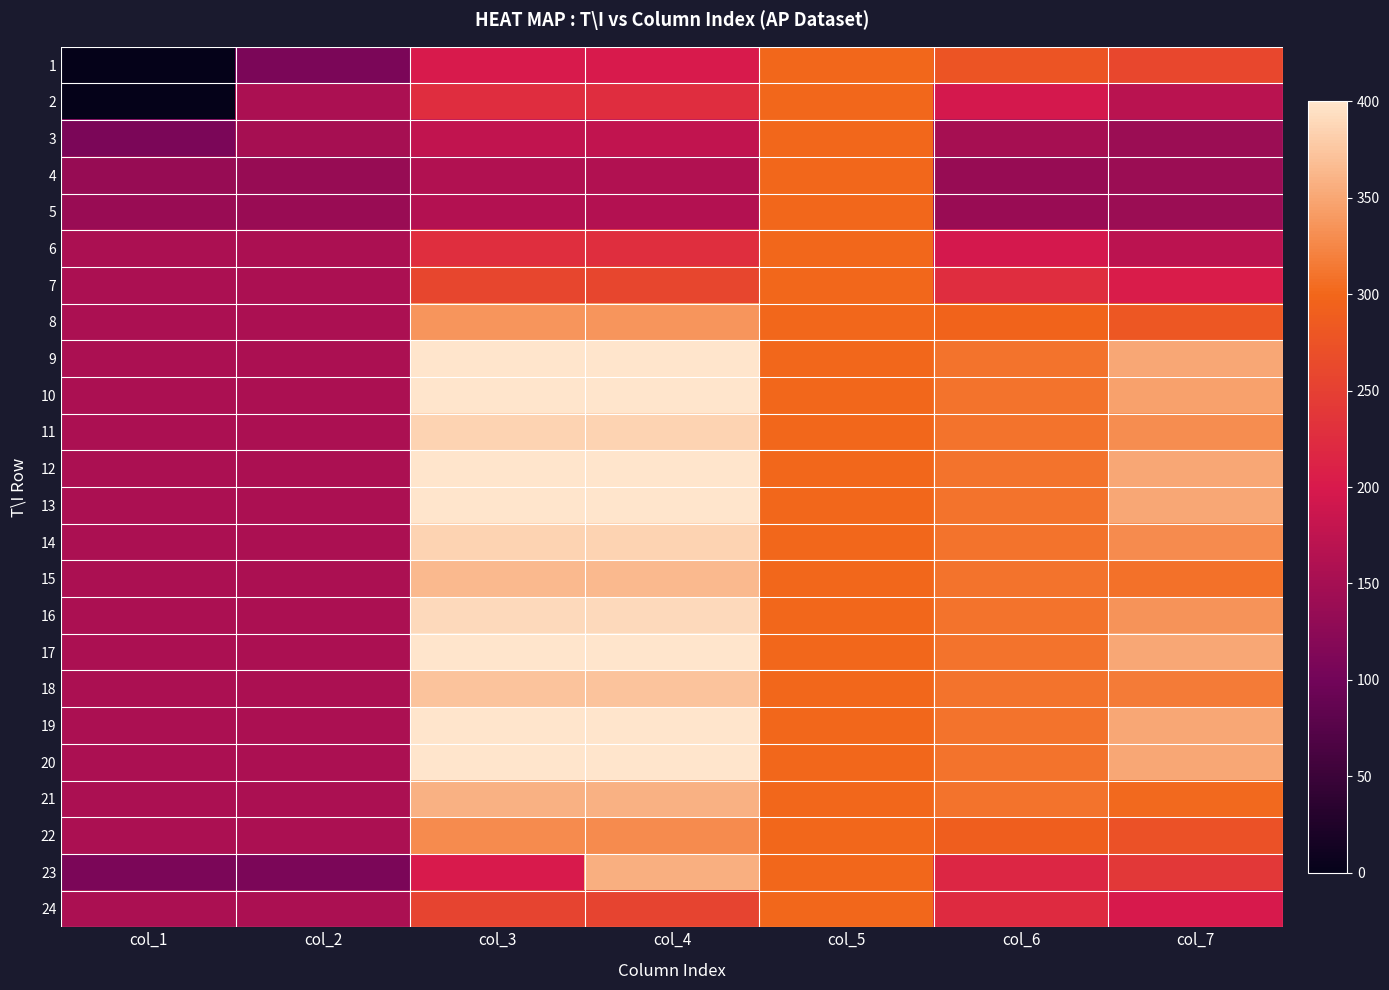

At which category is the sum across all series the highest?

col_4